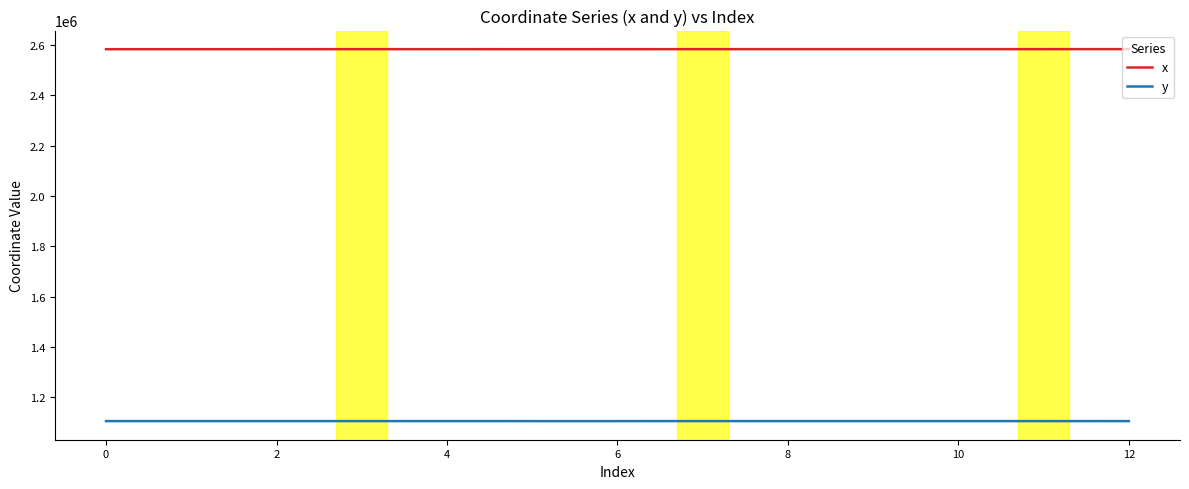

True or false: x and y cross at least once.

False